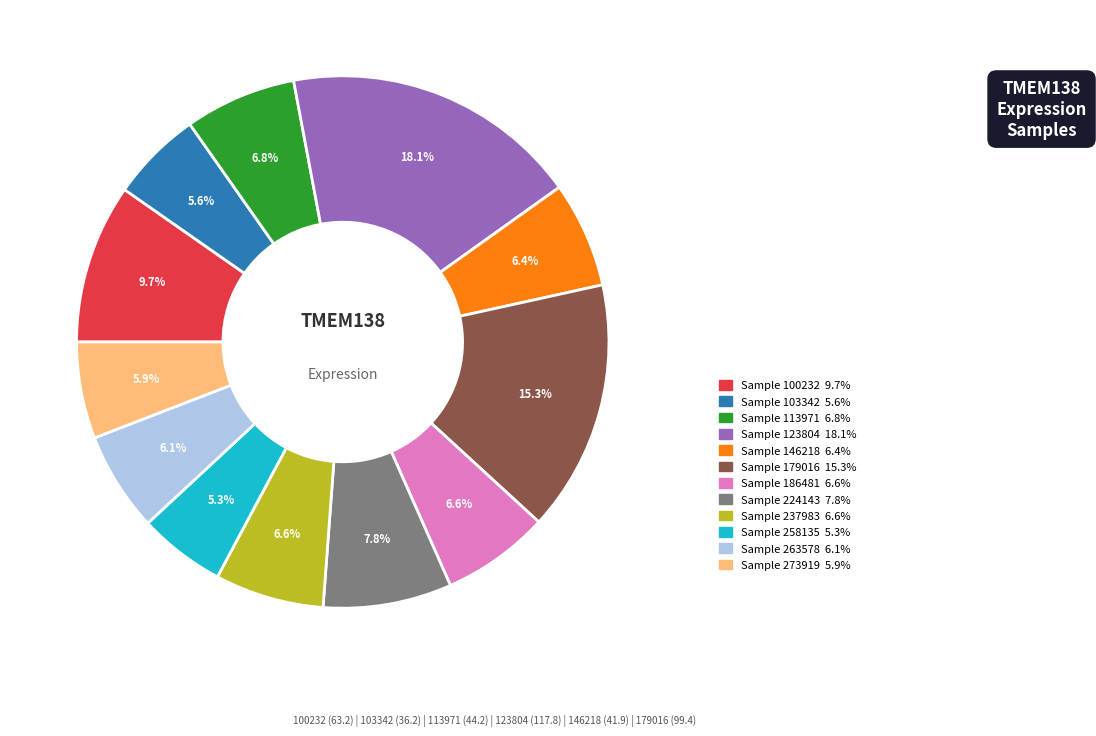

Is there any slice that represents more than half of the pie?

No